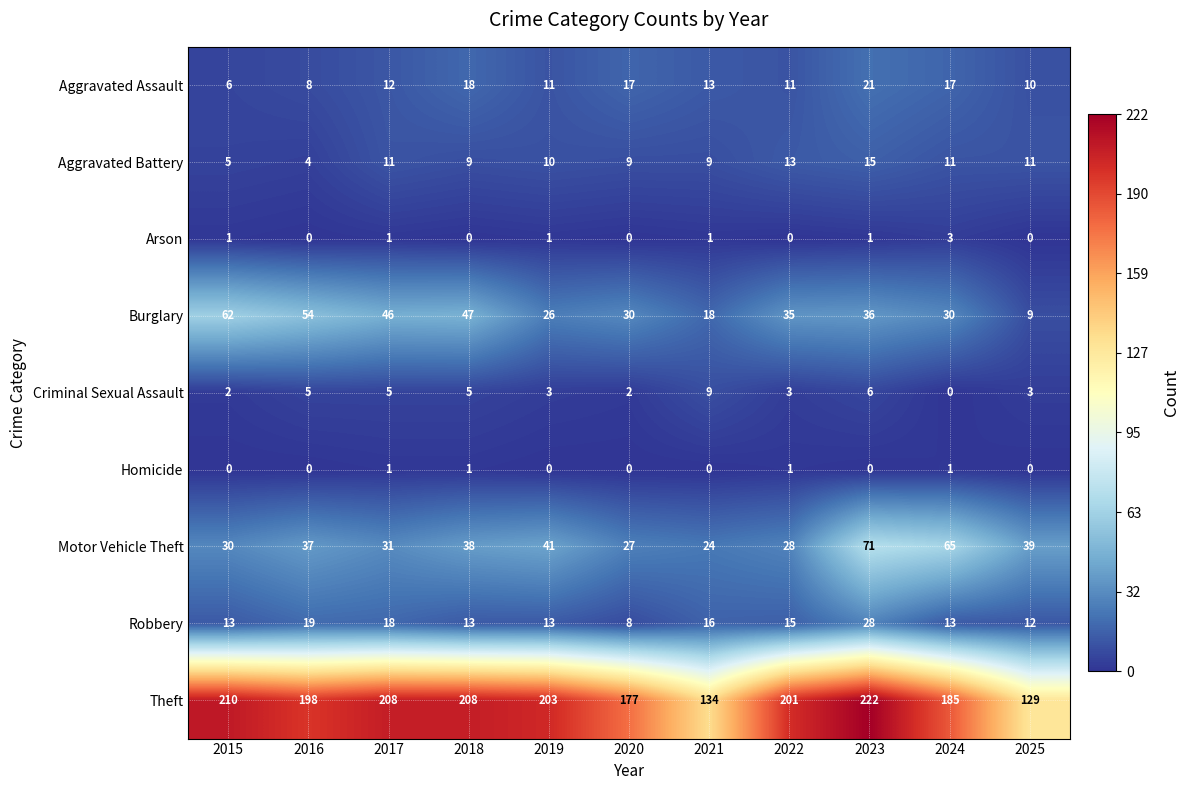

The value of Aggravated Assault at 2016 is 11. True or false?

False